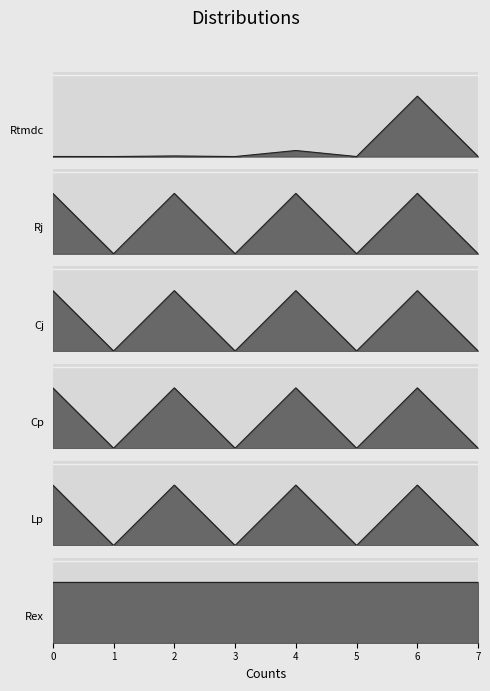

True or false: Rtmdc has more than 1 interior local peaks.

True